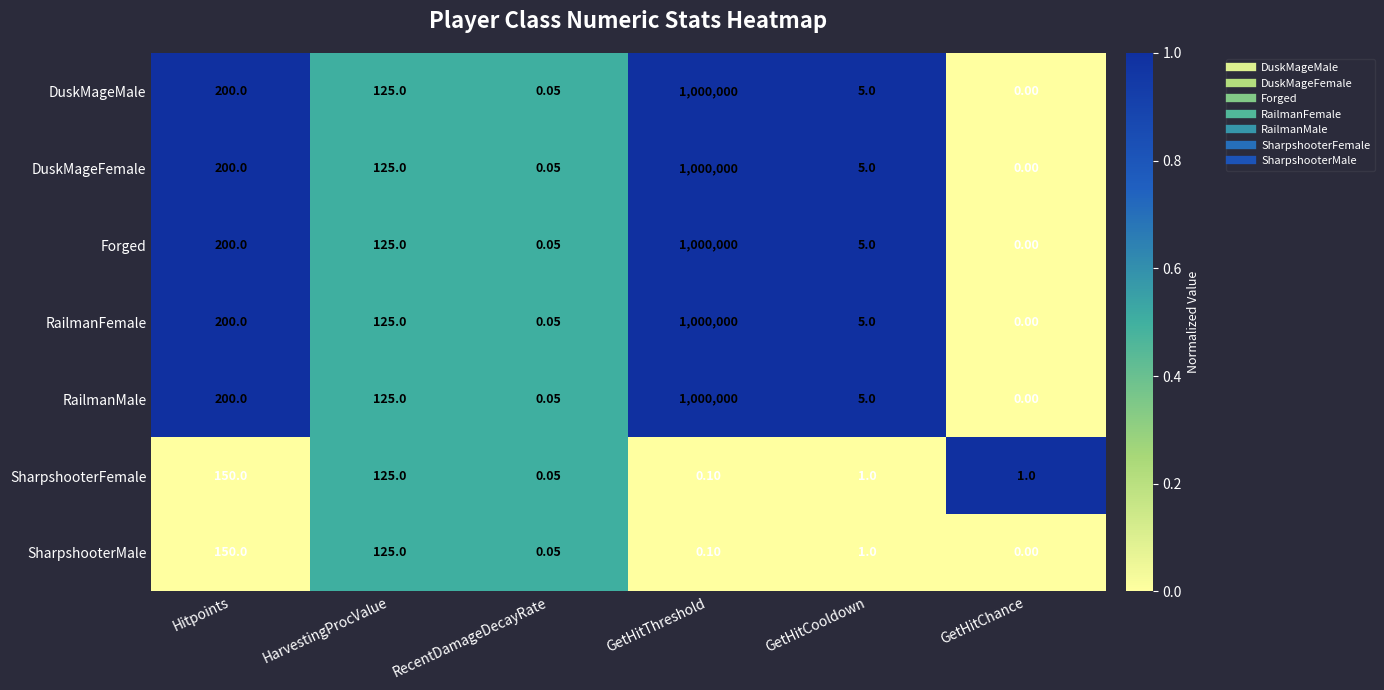

List the labels in order of RailmanFemale value, largest first.

GetHitThreshold, Hitpoints, HarvestingProcValue, GetHitCooldown, RecentDamageDecayRate, GetHitChance